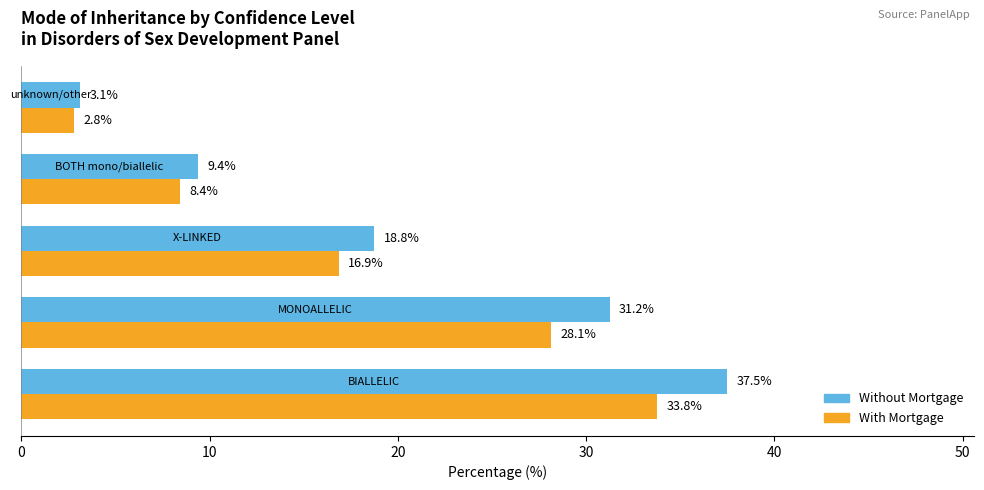

Rank the series by their maximum value, from highest to lowest.

Without Mortgage, With Mortgage